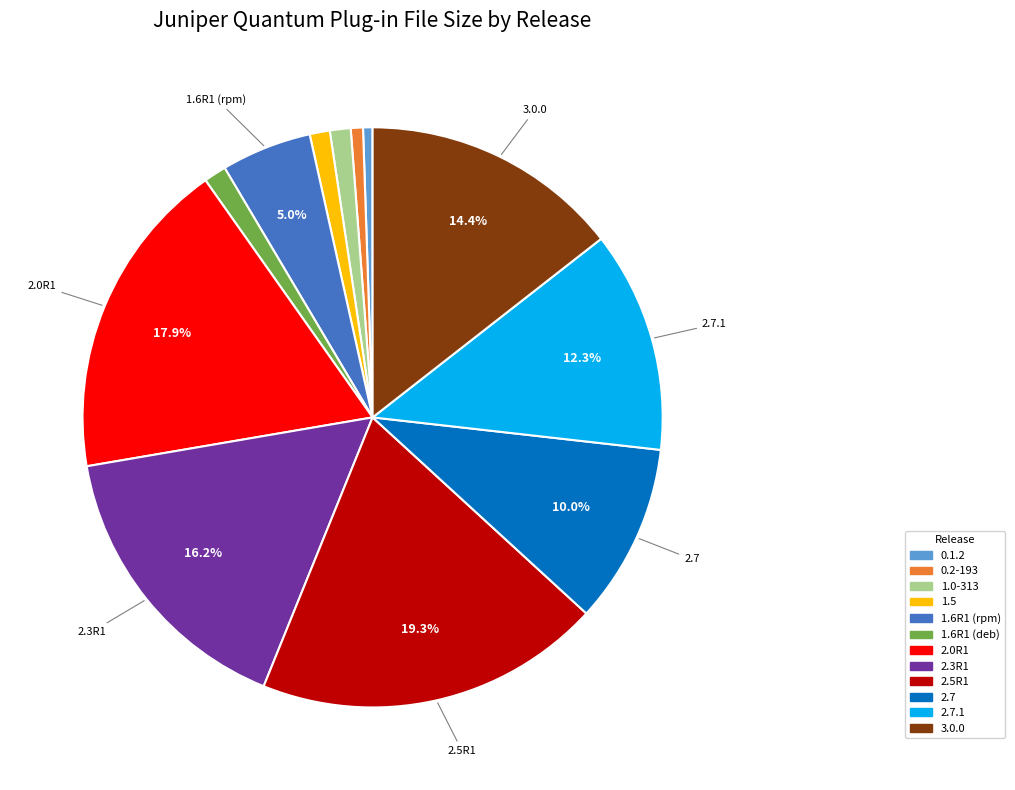

Count the number of slices in the pie.

12